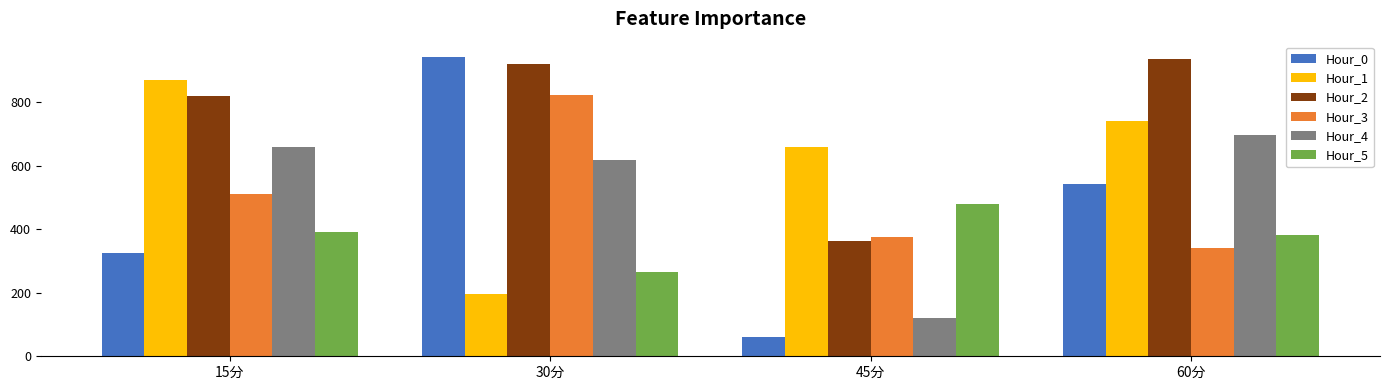

What is the difference between the highest and lowest values at 30分?

746.6